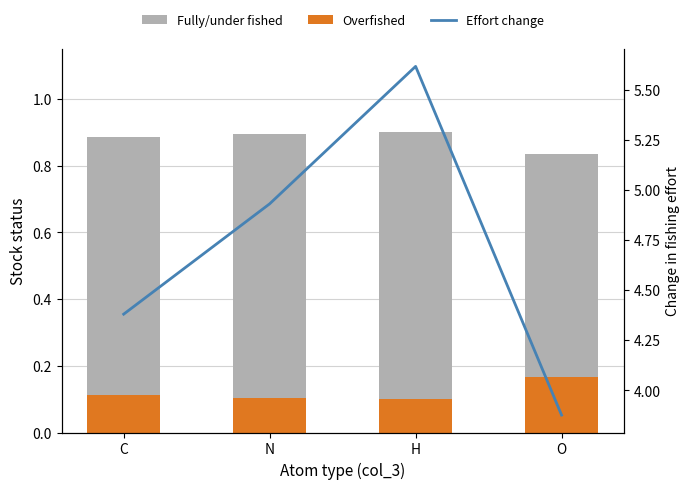

Reading left to right, transcribe all the data shown in this chart.

Fully/under fished: 0.9	0.9	0.9	0.8
Overfished: 0.1	0.1	0.1	0.2
Effort change: 4.4	4.9	5.6	3.9